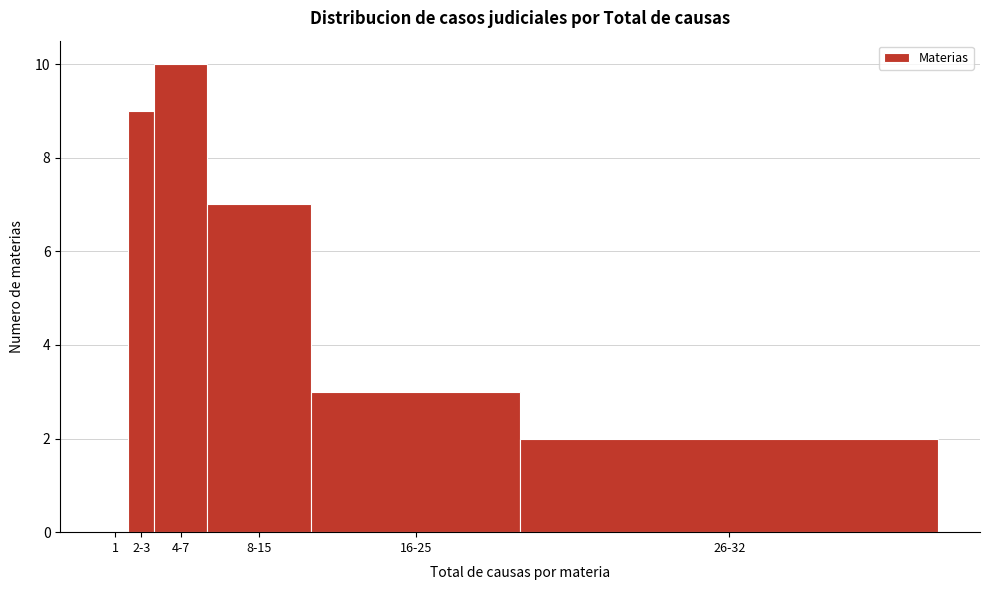

Reading right to left, list all the values displayed in this chart.

26-32=2	16-25=3	8-15=7	4-7=10	2-3=9	1=0